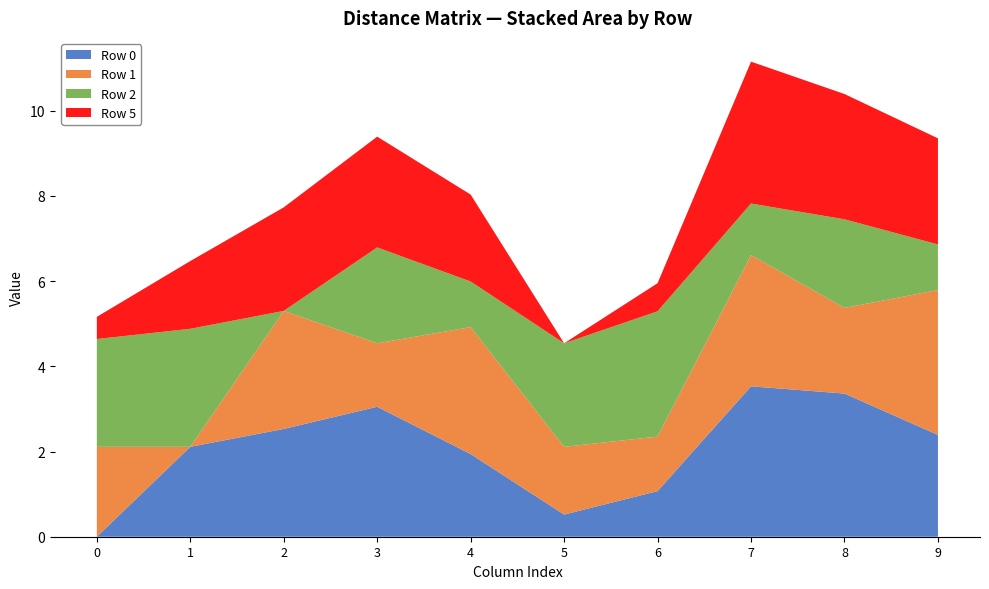

Reading right to left, transcribe all the data shown in this chart.

Row 0: 9=2.4	8=3.4	7=3.5	6=1.1	5=0.5	4=1.9	3=3.0	2=2.5	1=2.1	0=0.0
Row 1: 9=3.4	8=2.0	7=3.1	6=1.3	5=1.6	4=3.0	3=1.5	2=2.8	1=0.0	0=2.1
Row 2: 9=1.1	8=2.1	7=1.2	6=2.9	5=2.4	4=1.1	3=2.2	2=0.0	1=2.8	0=2.5
Row 5: 9=2.5	8=2.9	7=3.3	6=0.7	5=0.0	4=2.0	3=2.6	2=2.4	1=1.6	0=0.5